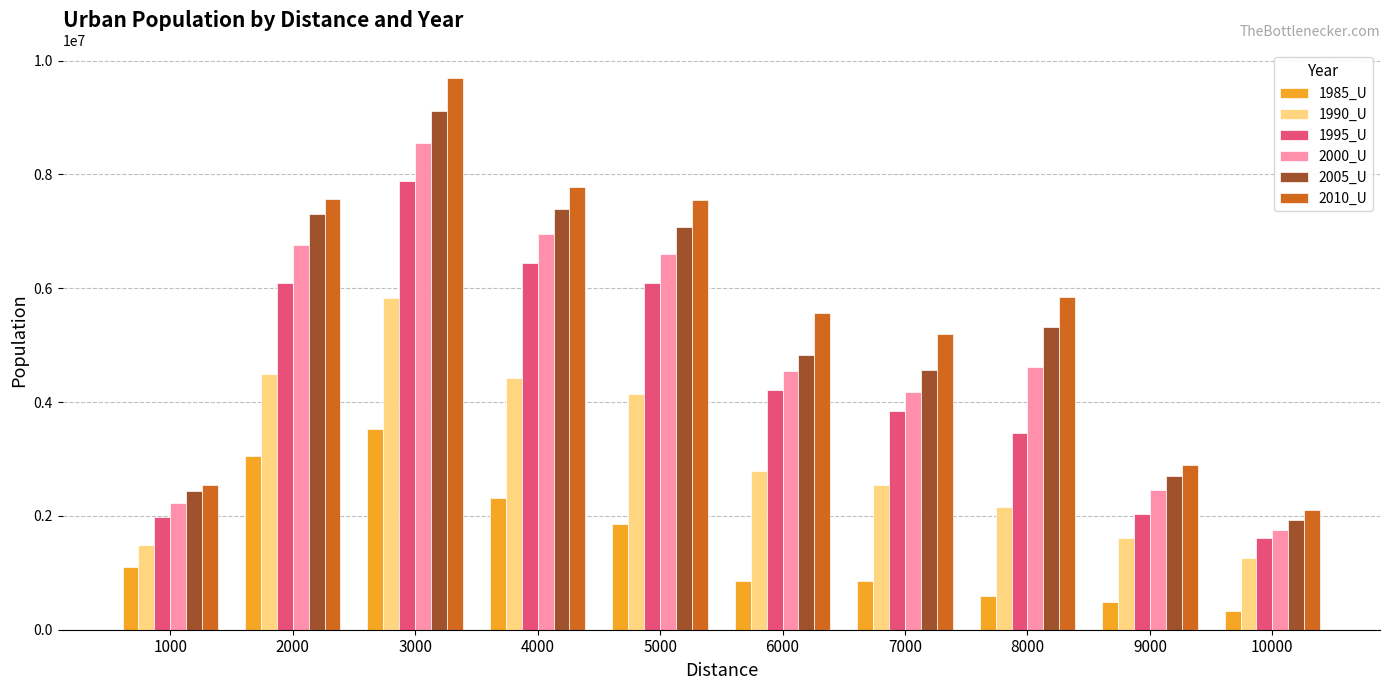

What is the average value of the 2000_U series?

4866687